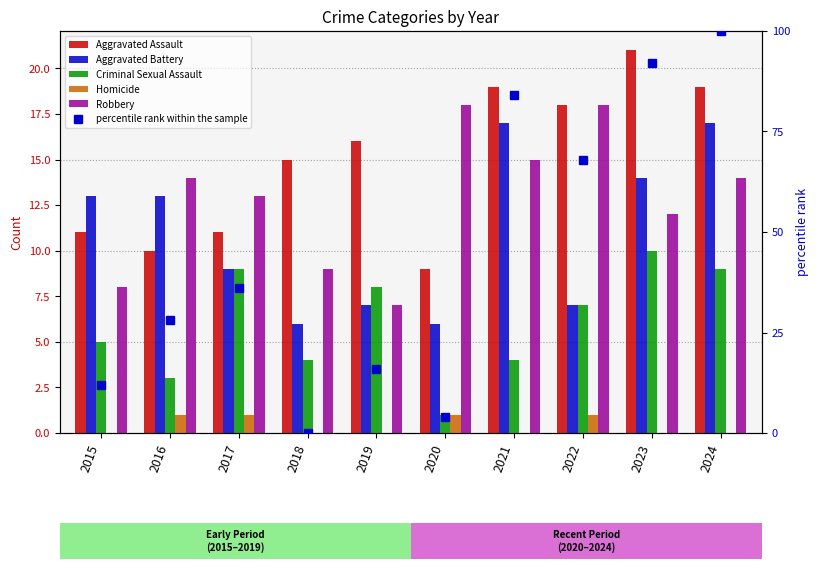

Which label corresponds to the smallest value in the chart?

2015